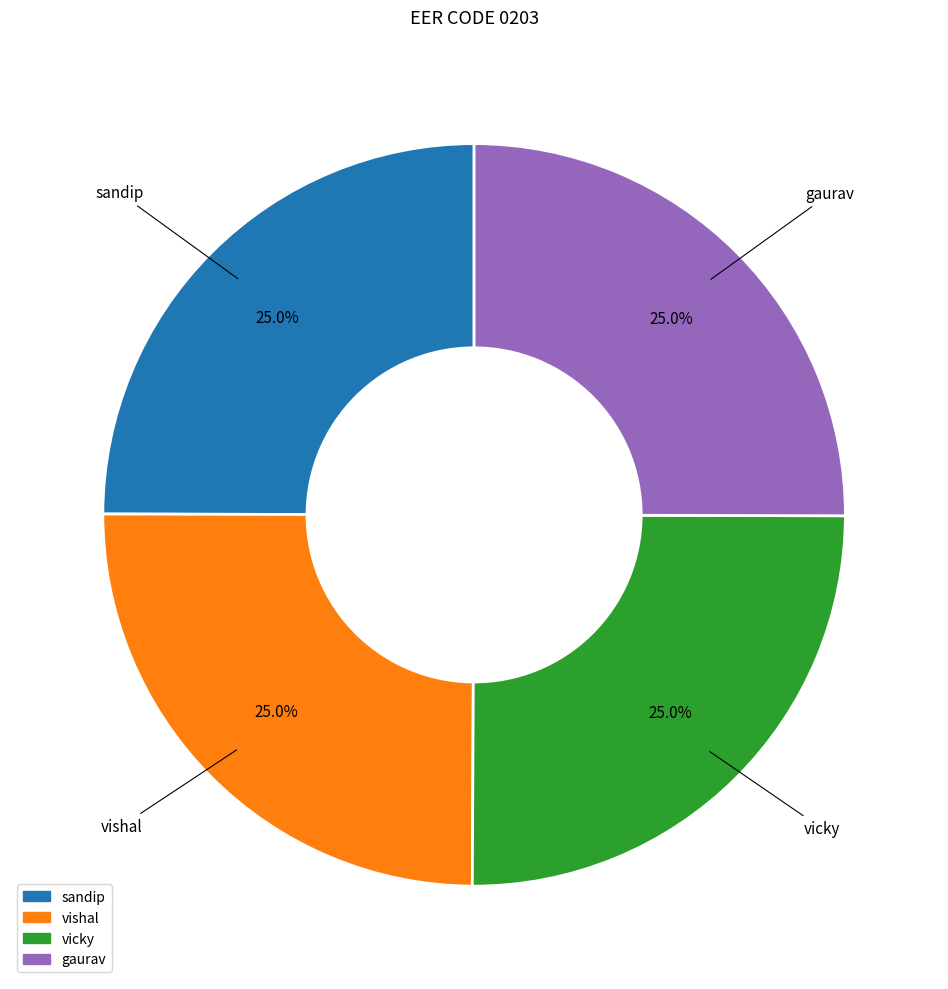

To the nearest percent, what is the combined percentage of vicky and vishal?

50%